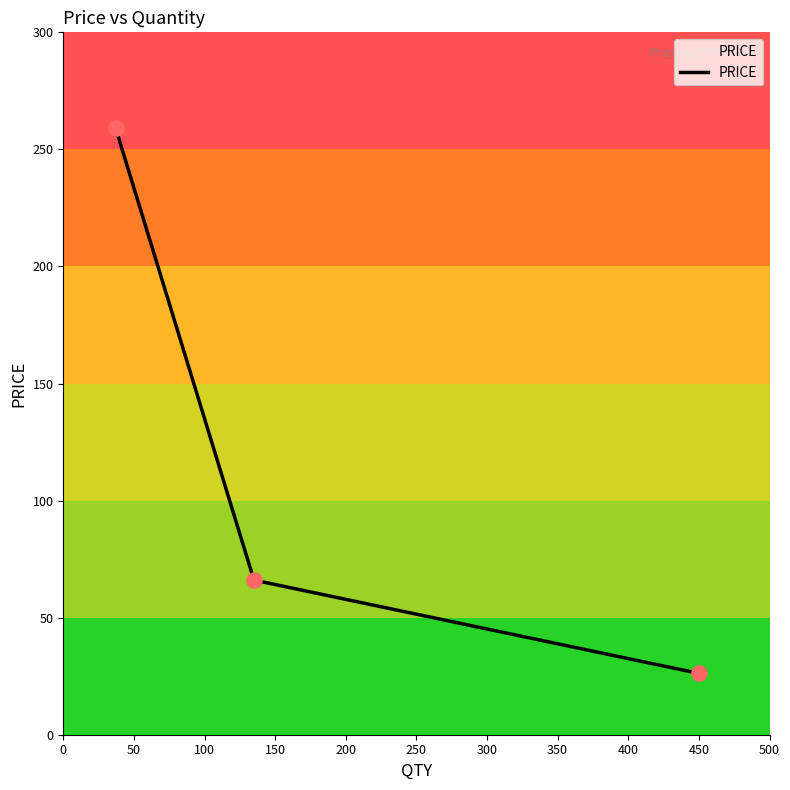

What is the maximum value shown in the chart?

259.2